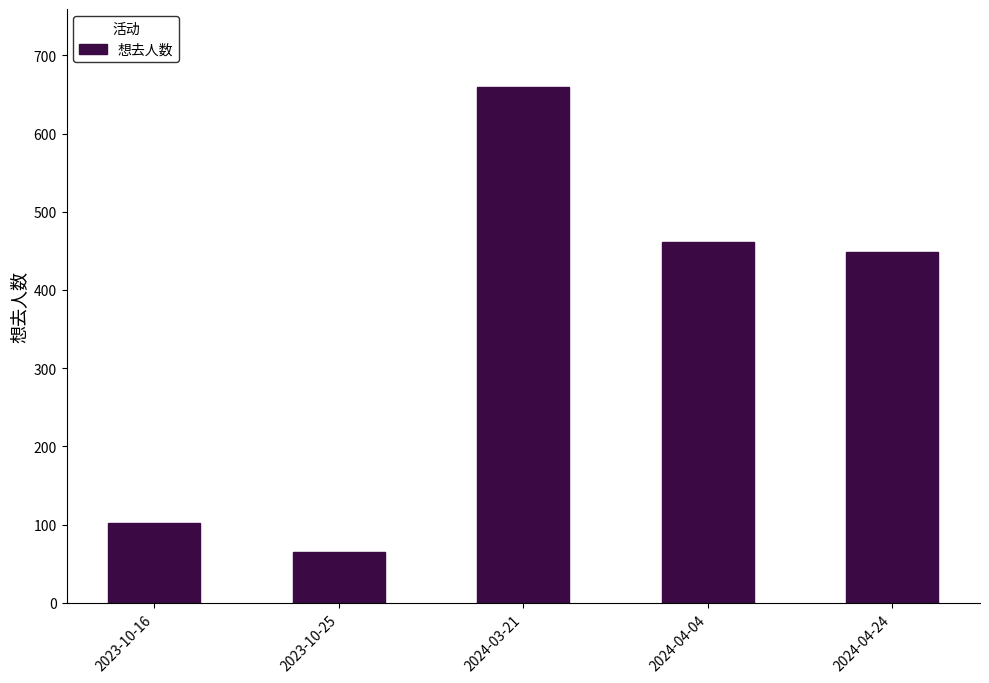

What is the change in value from 2023-10-16 to 2023-10-25?

-37